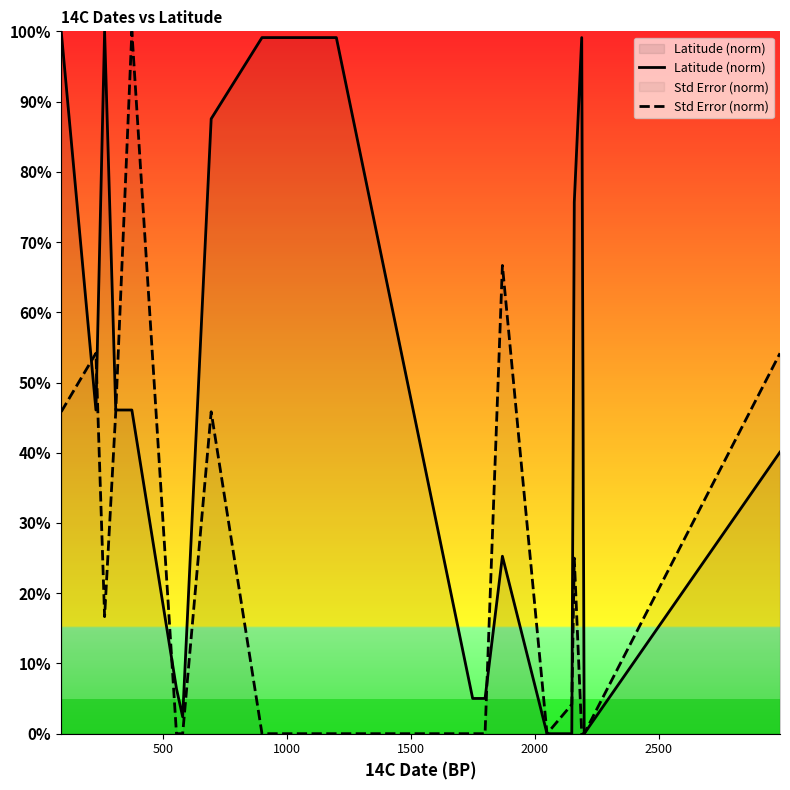

What is the greatest value displayed?

100.0